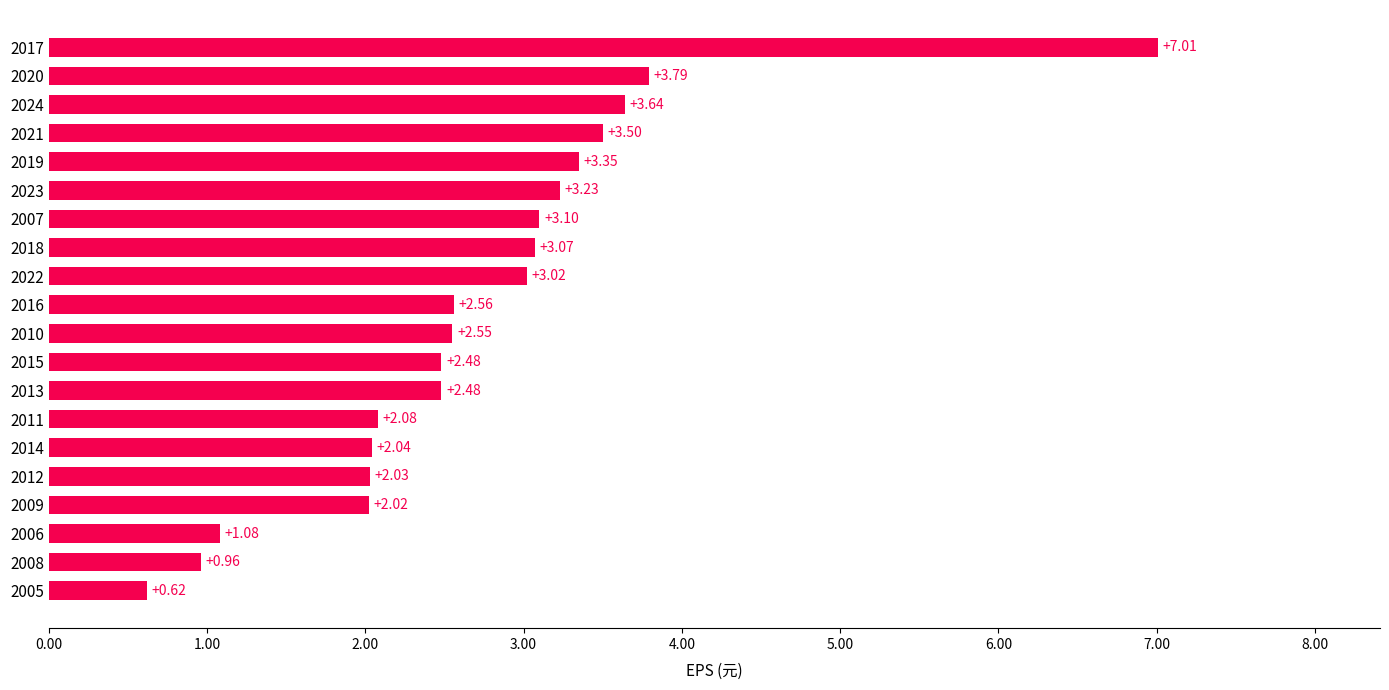

What is the difference between the values at 2008 and 2005?

0.3